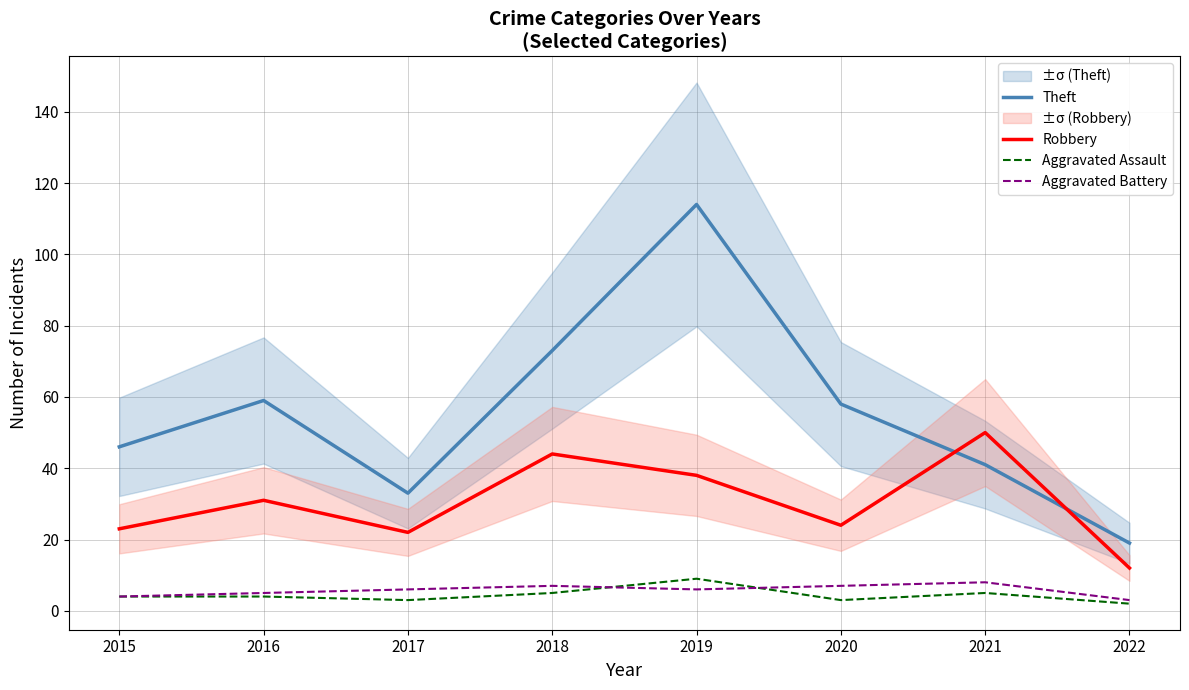

Where is the first local maximum for Aggravated Battery?

2018